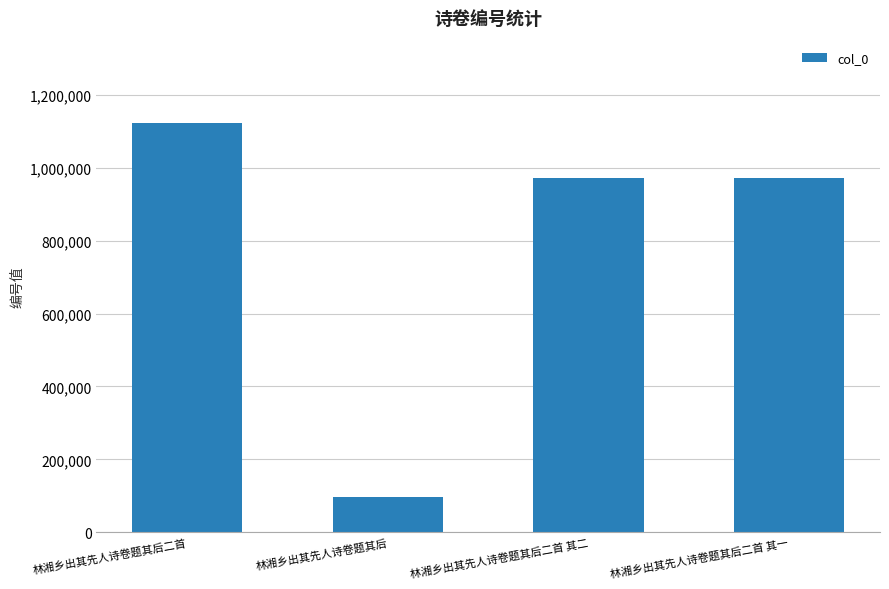

What is the change in value from 林湘乡出其先人诗卷题其后二首 to 林湘乡出其先人诗卷题其后二首 其一?

-152397